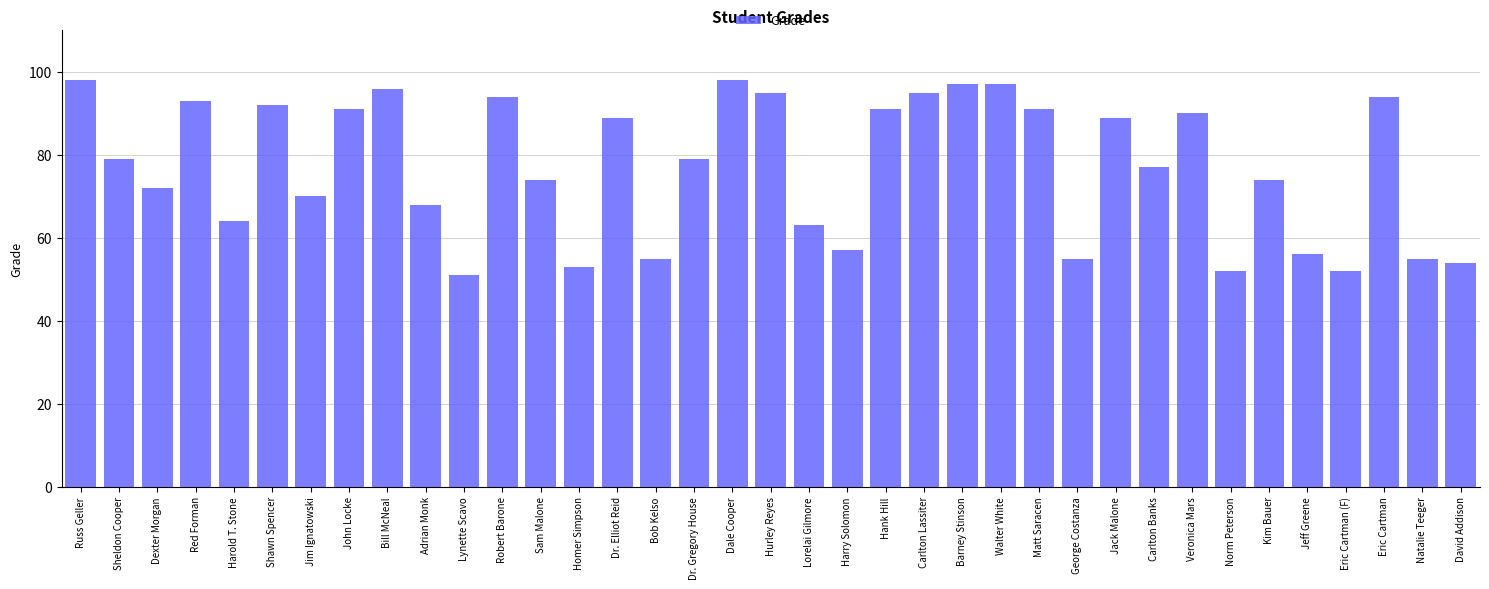

Reading left to right, transcribe all the data shown in this chart.

Russ Geller=98	Sheldon Cooper=79	Dexter Morgan=72	Red Forman=93	Harold T. Stone=64	Shawn Spencer=92	Jim Ignatowski=70	John Locke=91	Bill McNeal=96	Adrian Monk=68	Lynette Scavo=51	Robert Barone=94	Sam Malone=74	Homer Simpson=53	Dr. Elliot Reid=89	Bob Kelso=55	Dr. Gregory House=79	Dale Cooper=98	Hurley Reyes=95	Lorelai Gilmore=63	Harry Solomon=57	Hank Hill=91	Carlton Lassiter=95	Barney Stinson=97	Walter White=97	Matt Saracen=91	George Costanza=55	Jack Malone=89	Carlton Banks=77	Veronica Mars=90	Norm Peterson=52	Kim Bauer=74	Jeff Greene=56	Eric Cartman (F)=52	Eric Cartman=94	Natalie Teeger=55	David Addison=54